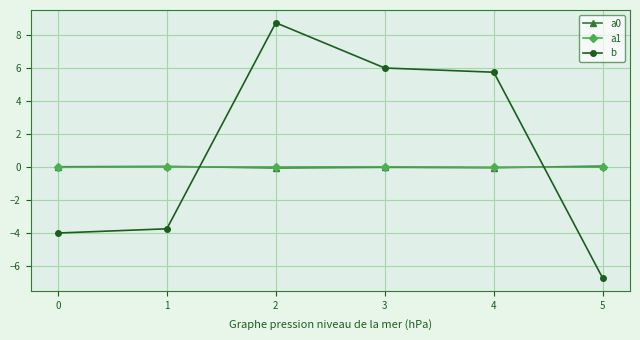

True or false: b has a value of -4.0 at 0.

True